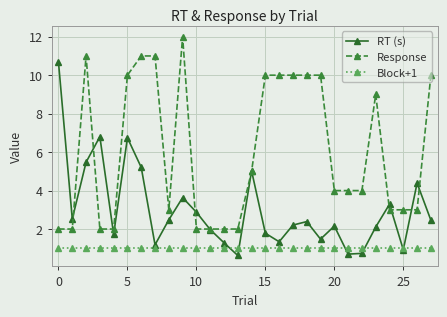

True or false: RT (s) has more than 0 interior local peaks.

True